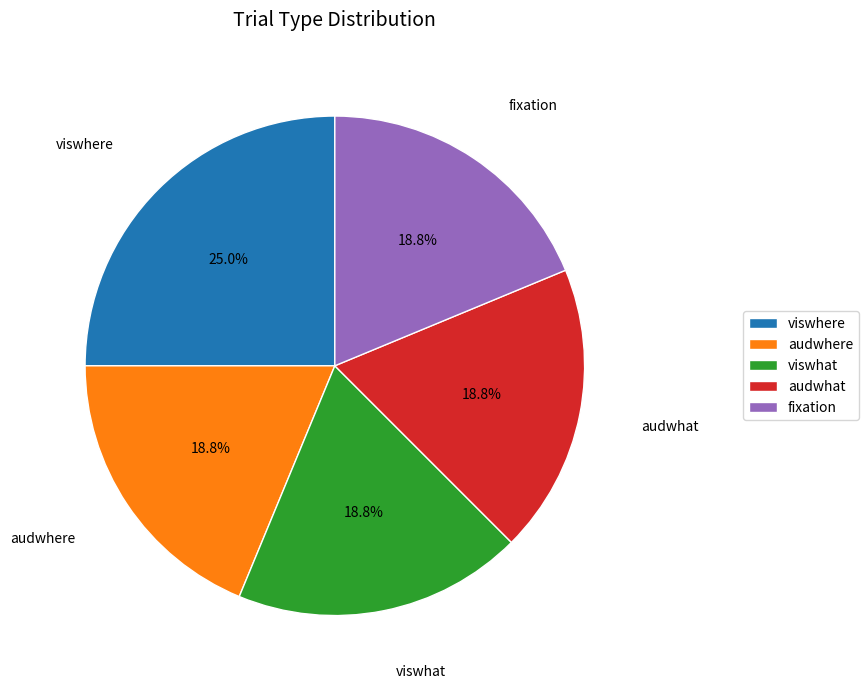

Count the number of slices in the pie.

5